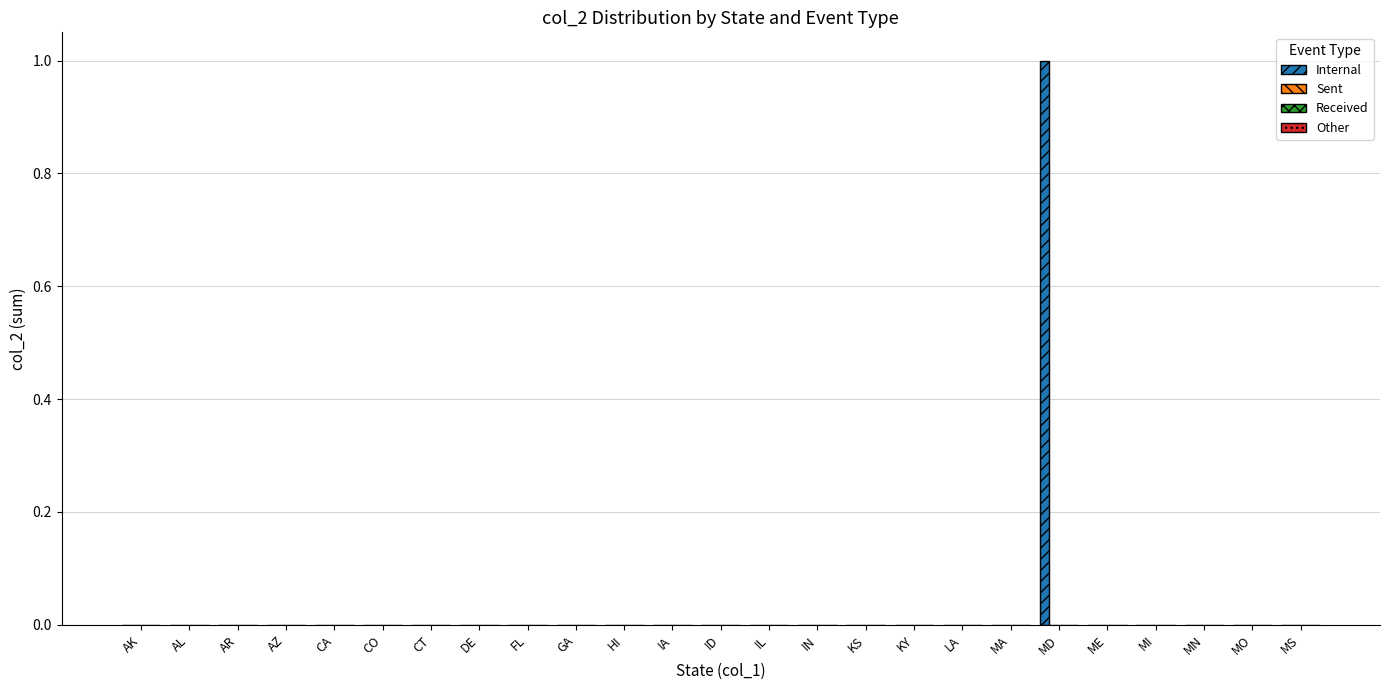

Count the number of data series in this chart.

1